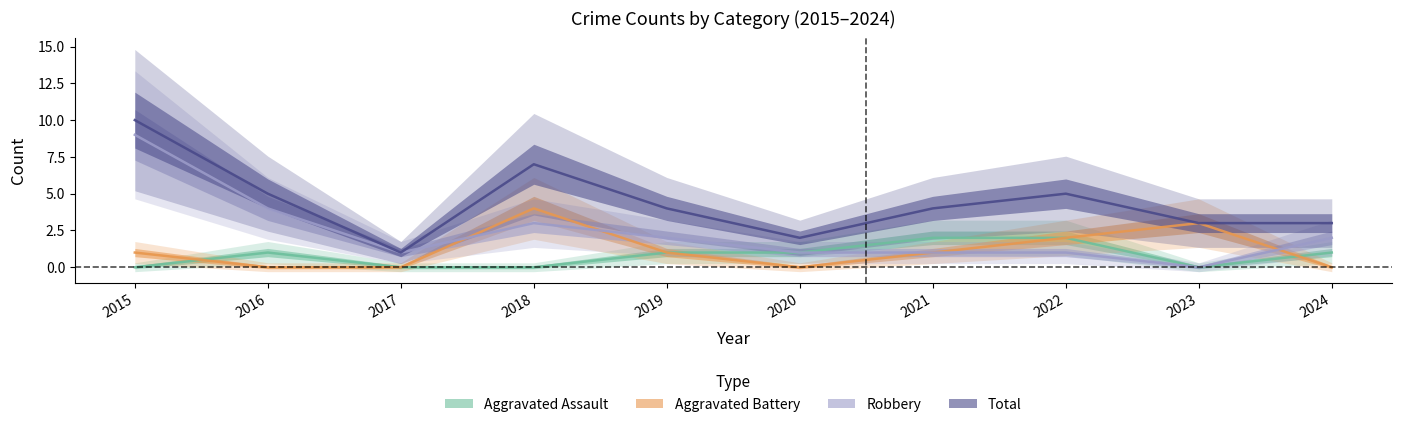

At how many categories does at least one series exceed 0?

10